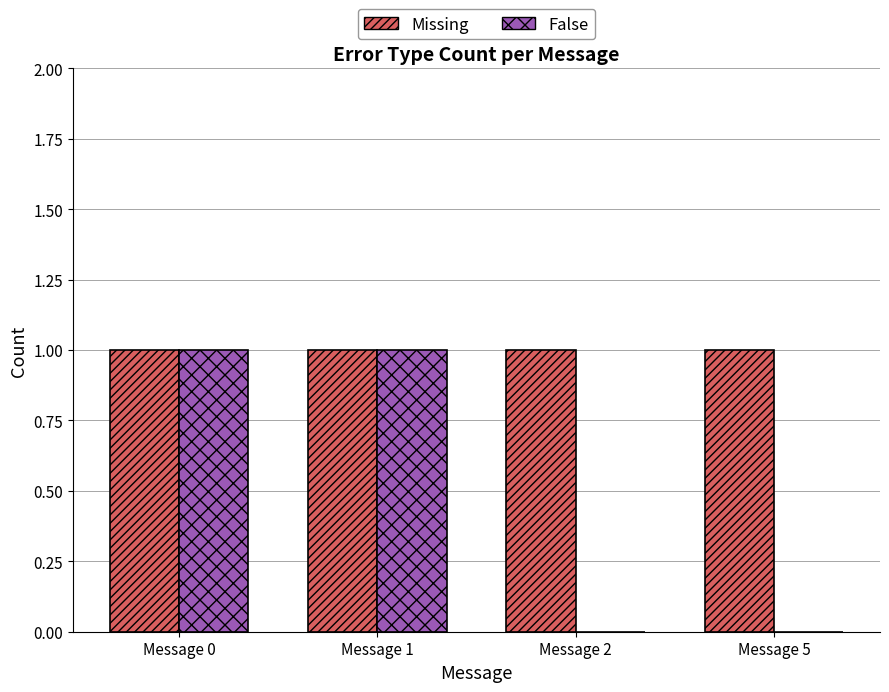

The Missing series shows 2 at Message 0. True or false?

False